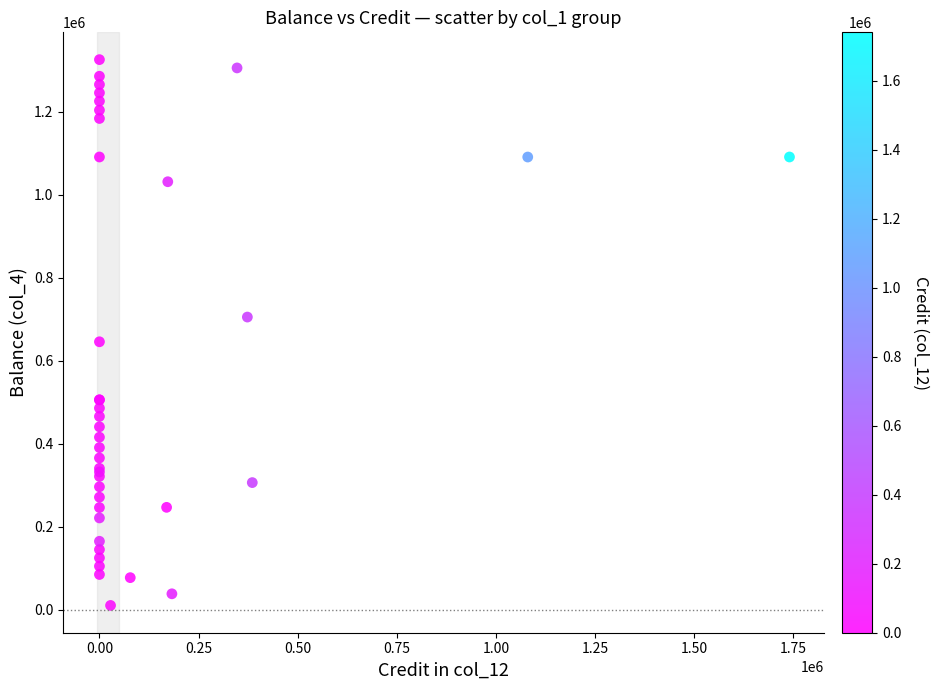

What Y value in the scatter plot is closest to 668068?

645812.7